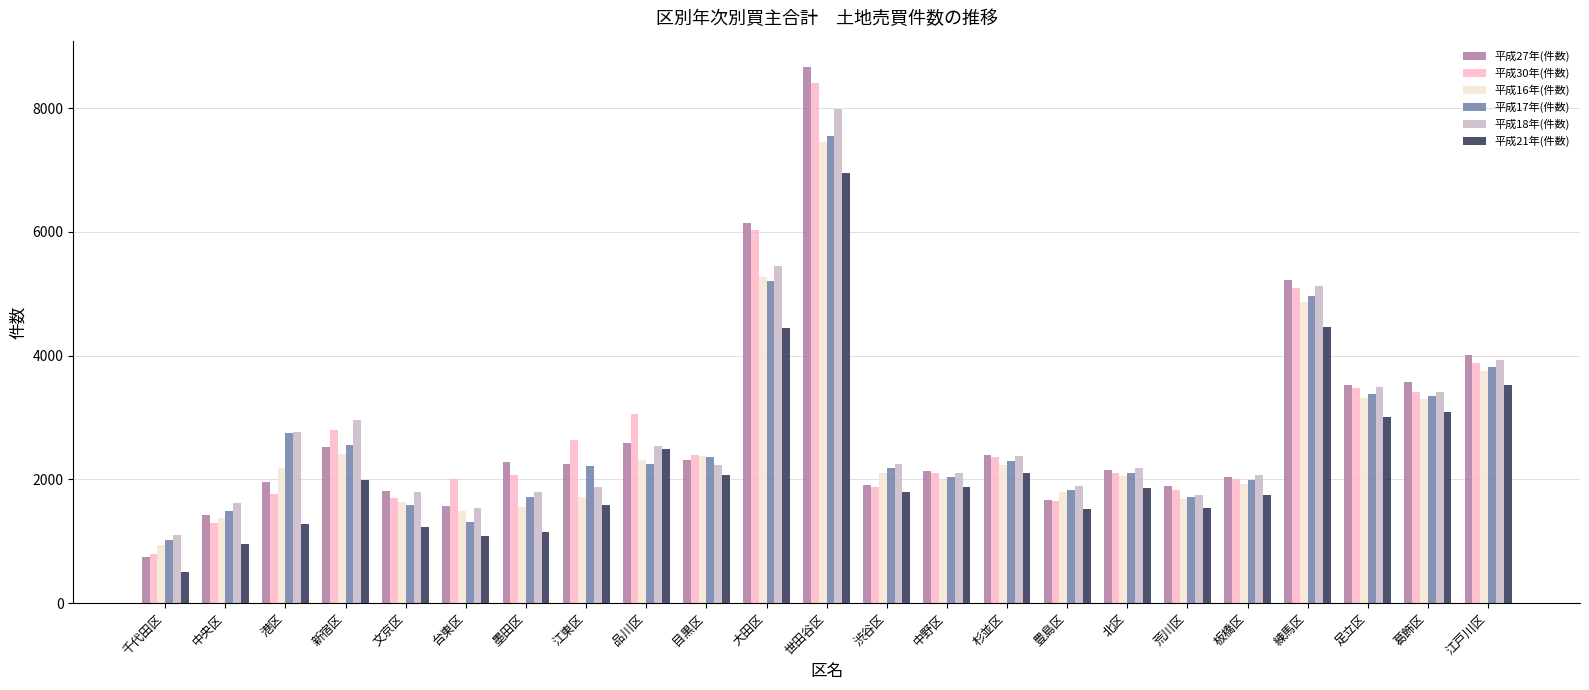

What is the difference between the highest and lowest values at 江戸川区?

478